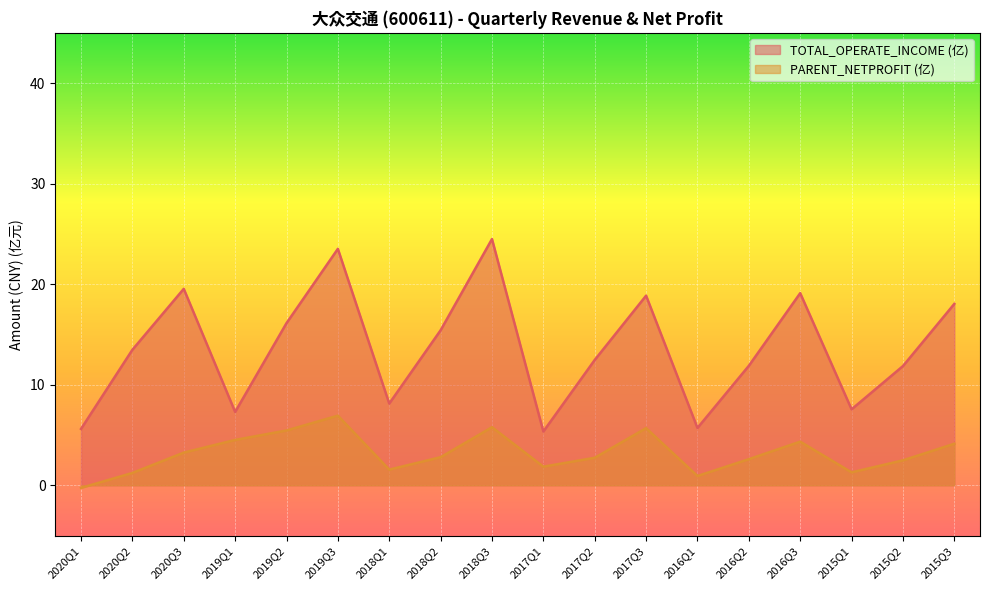

True or false: TOTAL_OPERATE_INCOME and PARENT_NETPROFIT intersect in this chart.

False